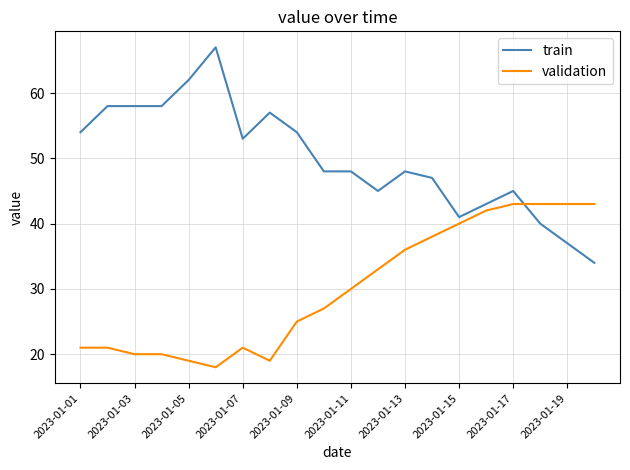

How many lines are shown in the chart?

2